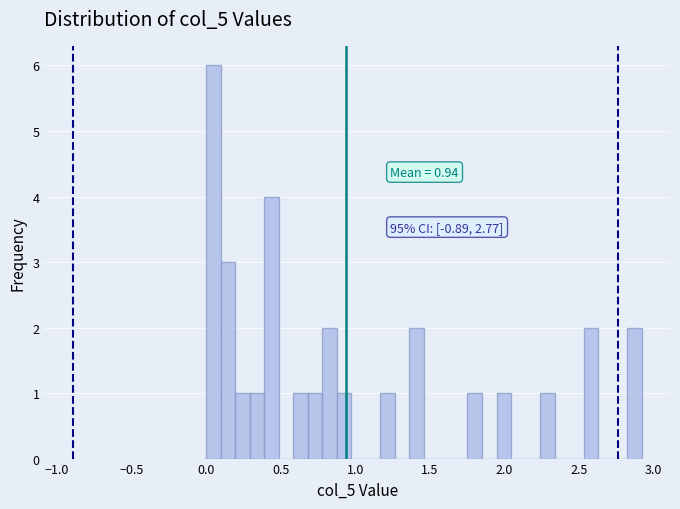

Read against the x-axis, roughly where is the centre of the tallest bar?

0.05